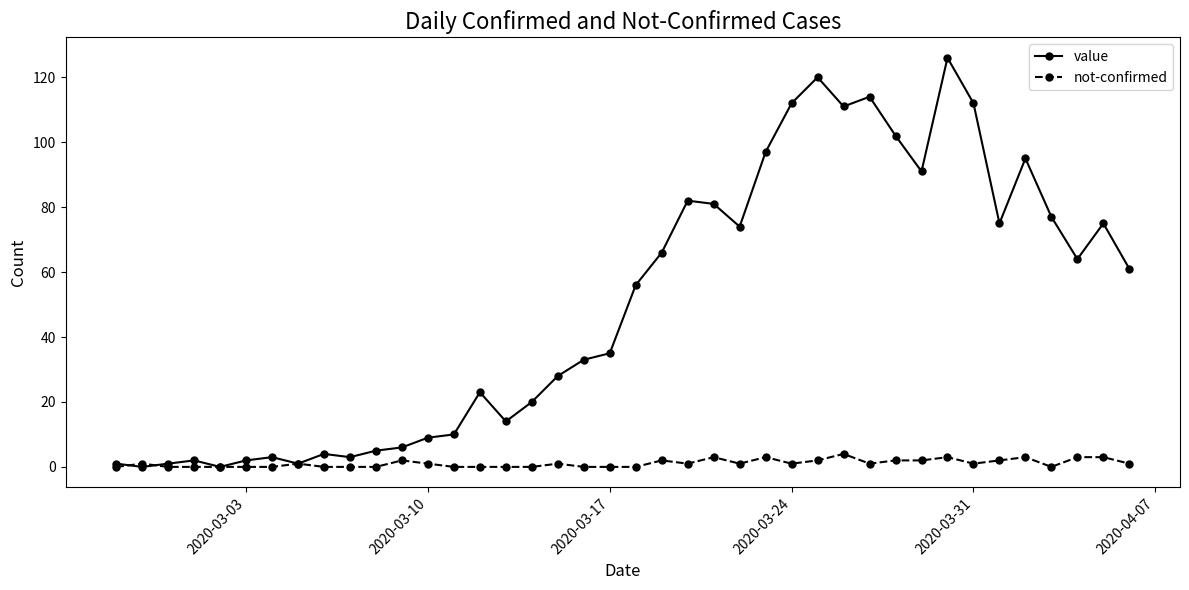

Rank the series by their maximum value, from highest to lowest.

value, not-confirmed